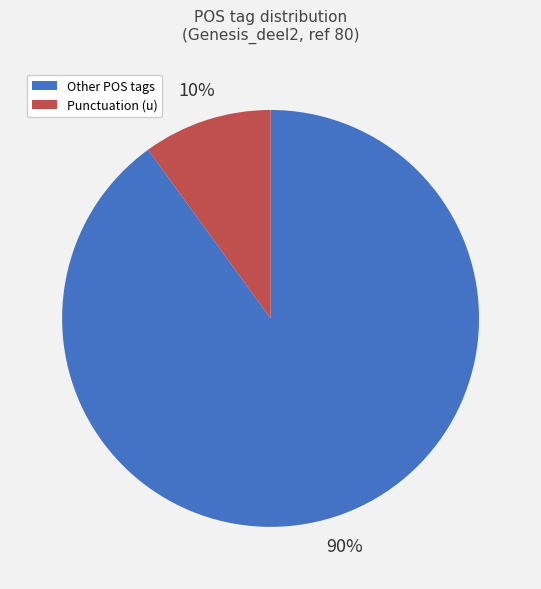

What is the largest slice in the pie chart?

Other POS tags